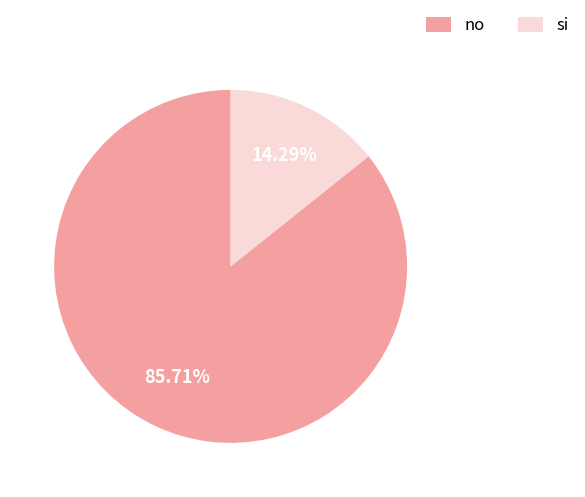

Which category has the biggest portion of the pie?

no